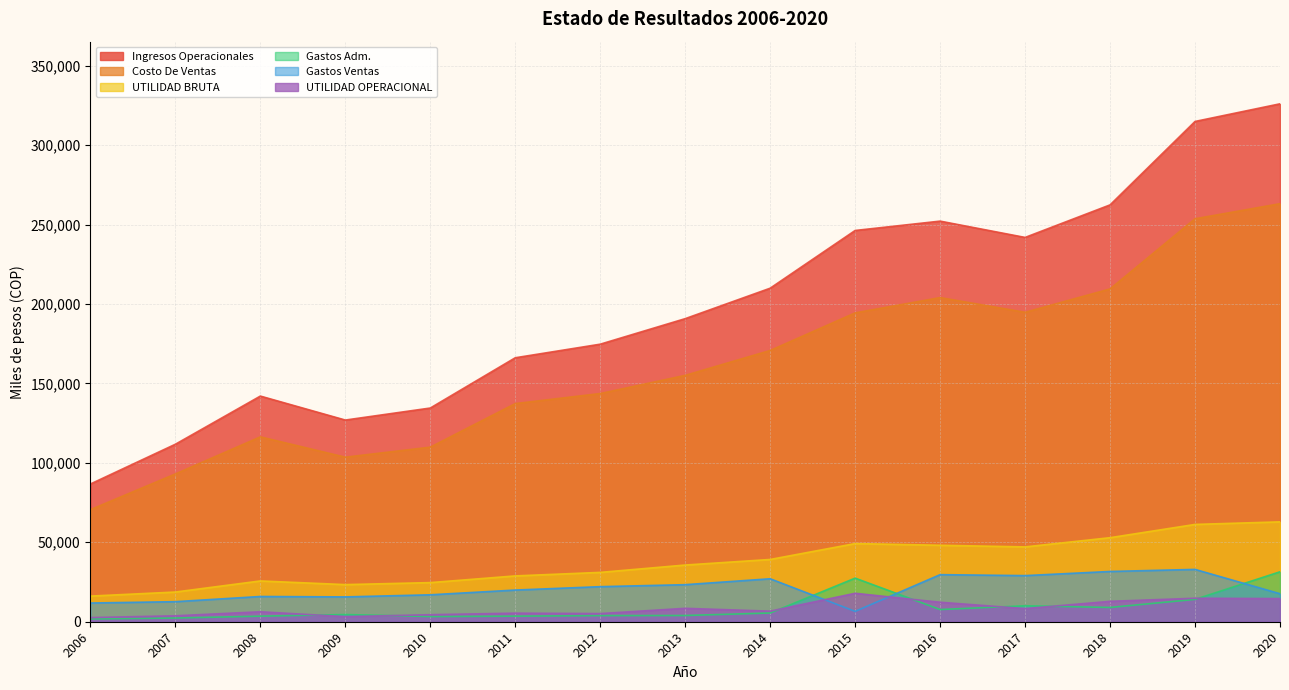

Rank the categories by Gastos Ventas value from lowest to highest.

2015, 2006, 2007, 2009, 2008, 2010, 2020, 2011, 2012, 2013, 2014, 2017, 2016, 2018, 2019